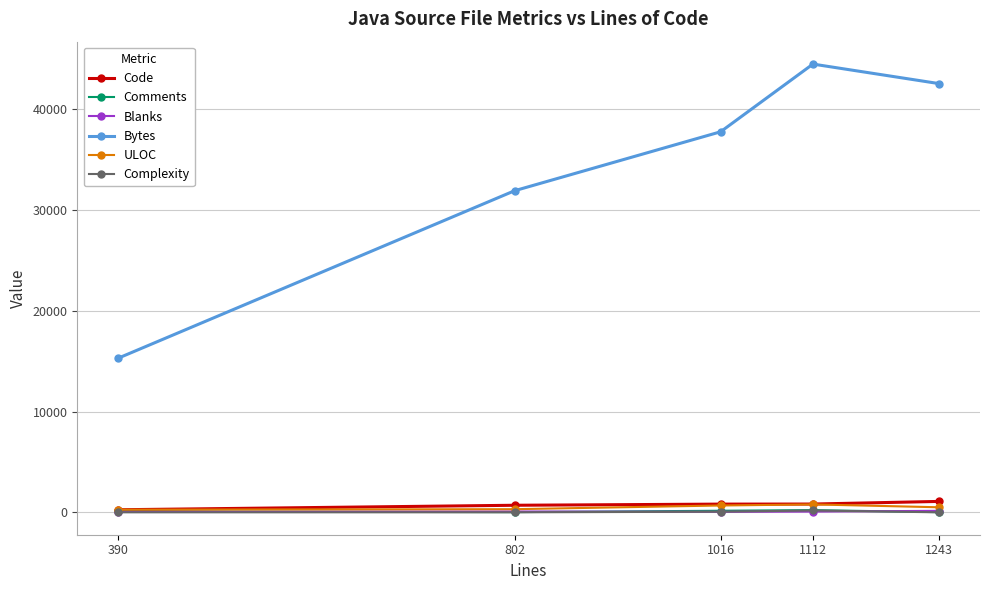

Between 802 and 1016, which series saw the biggest shift?

Bytes